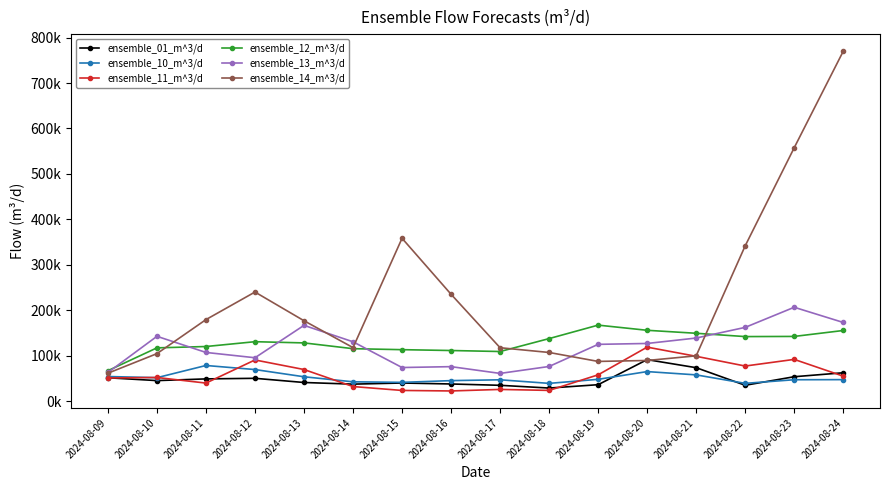

What is the difference between the second highest and minimum values in the ensemble_01_m^3/d series?

44772.8